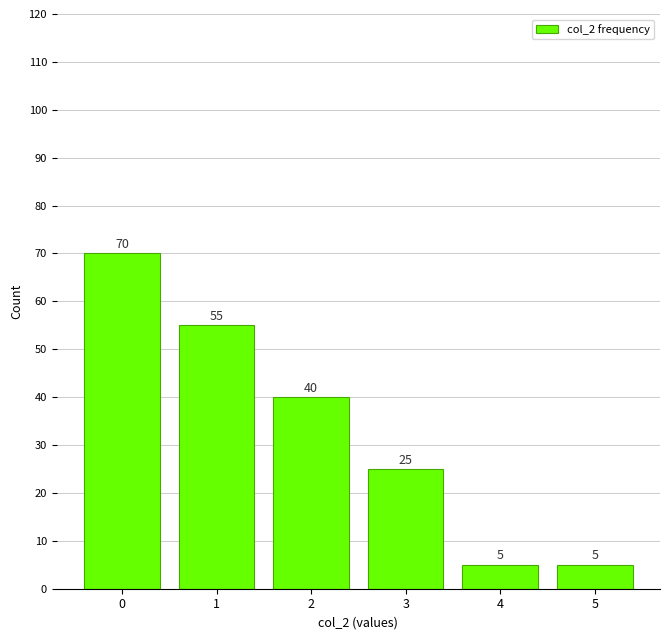

Where is the data nearest to the value 37?

2